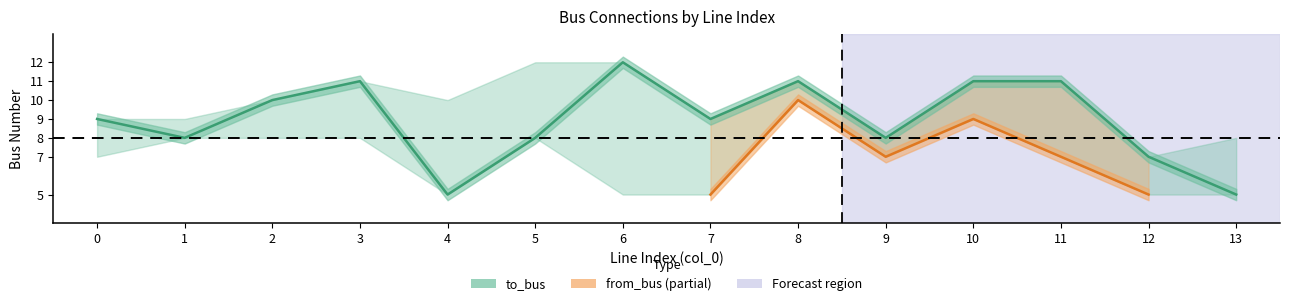

True or false: the data shows 5 at 4.

True